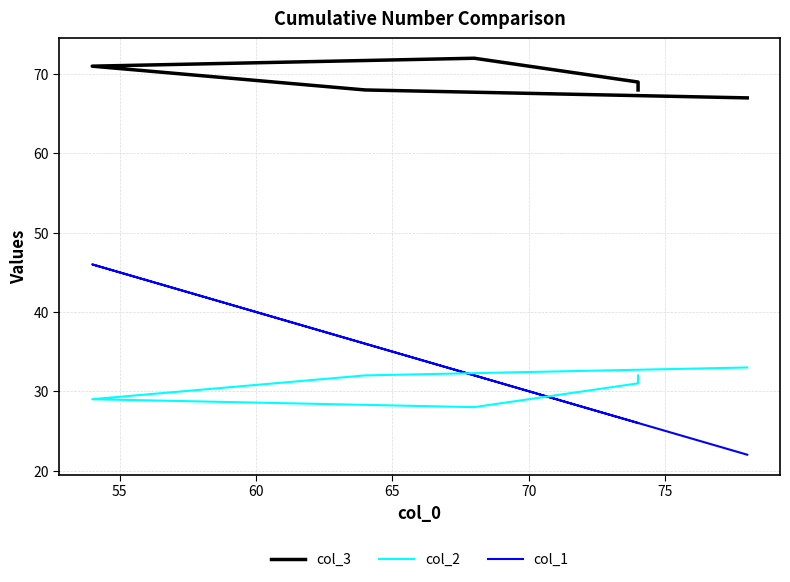

What is the value of the col_3 point at the 6th from the left?

68